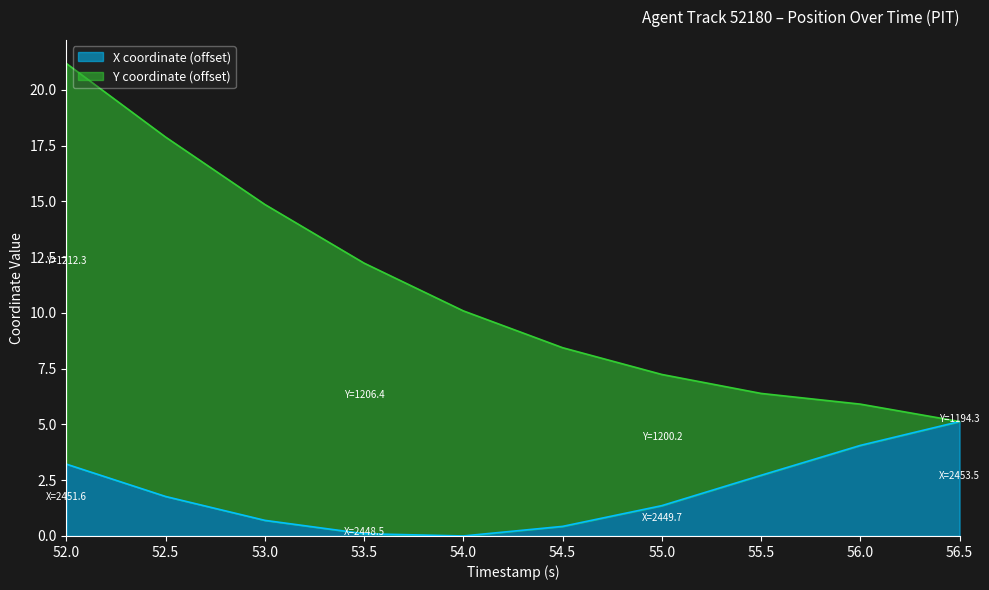

The value at 56.0 is 1.1. True or false?

False